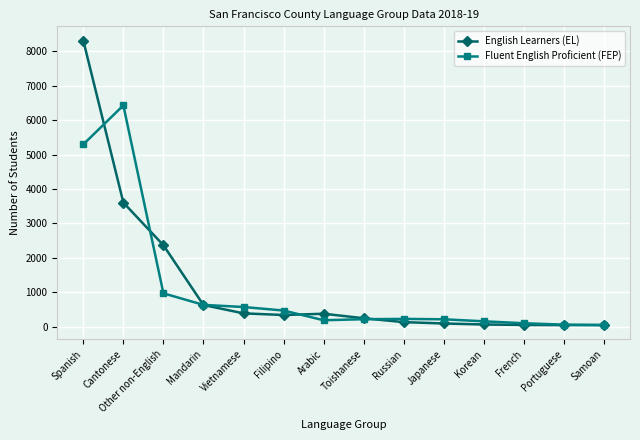

Where do English Learners (EL) and Fluent English Proficient (FEP) first cross each other?

Spanish and Cantonese